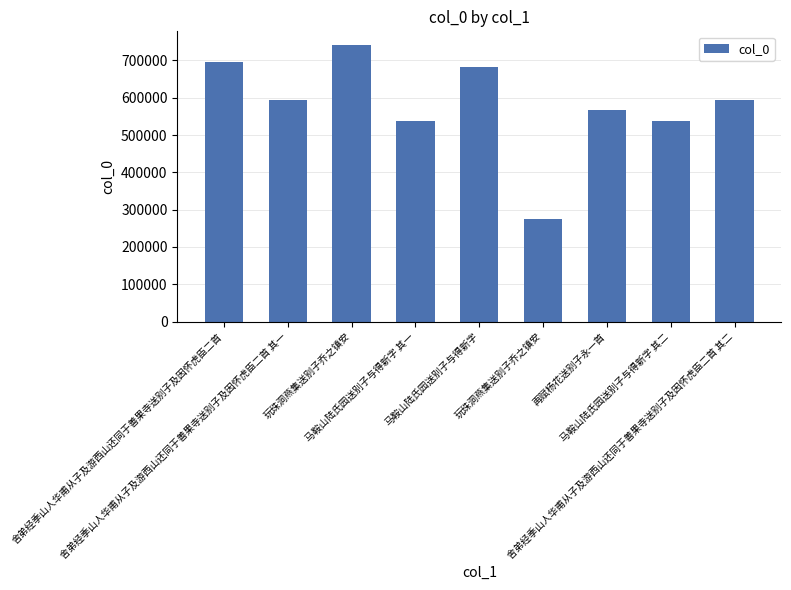

What is the label of the 7th bar from the right?

玩珠洞燕集送别子乔之镇安